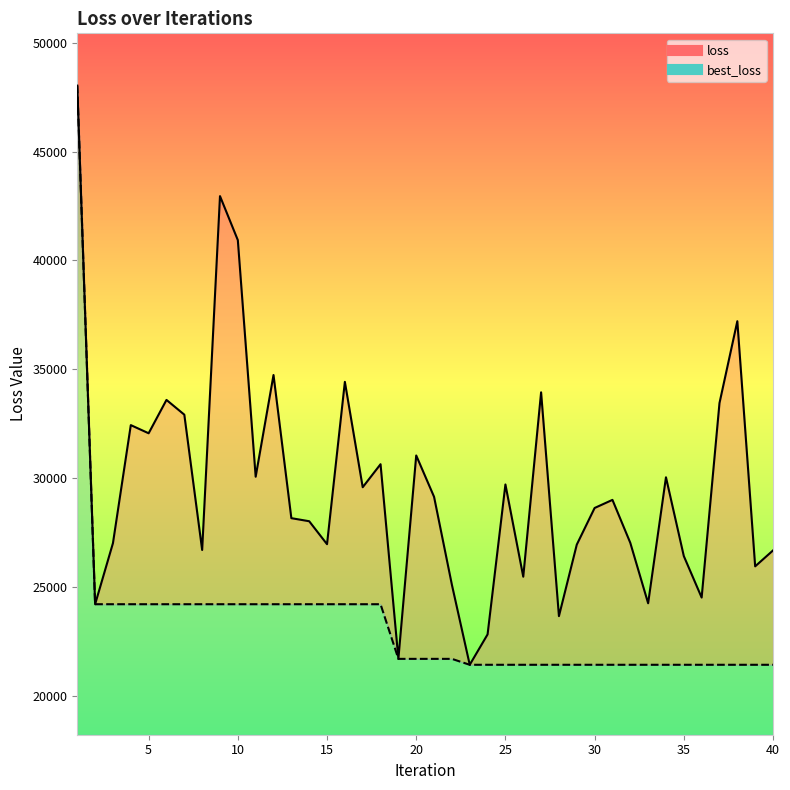

Is the value of loss at 10 greater than the value of best_loss at 20?

Yes